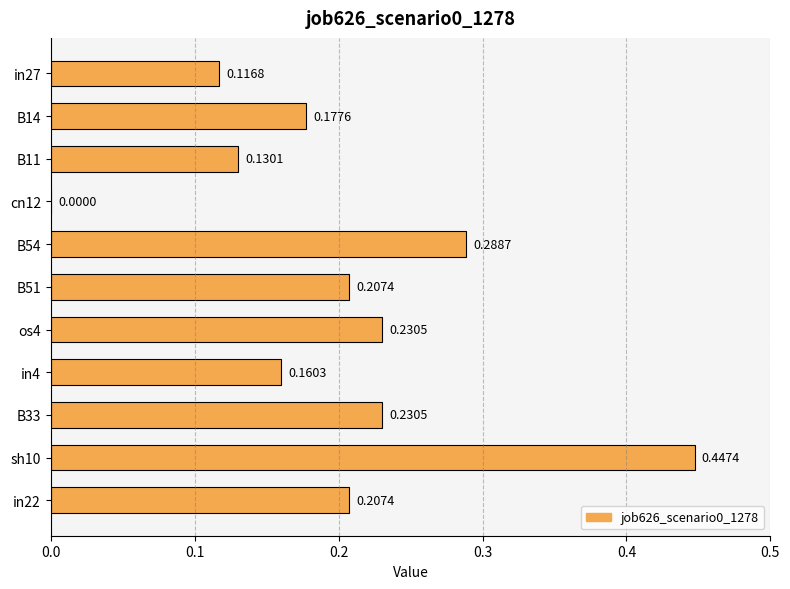

How many values exceed 0?

10